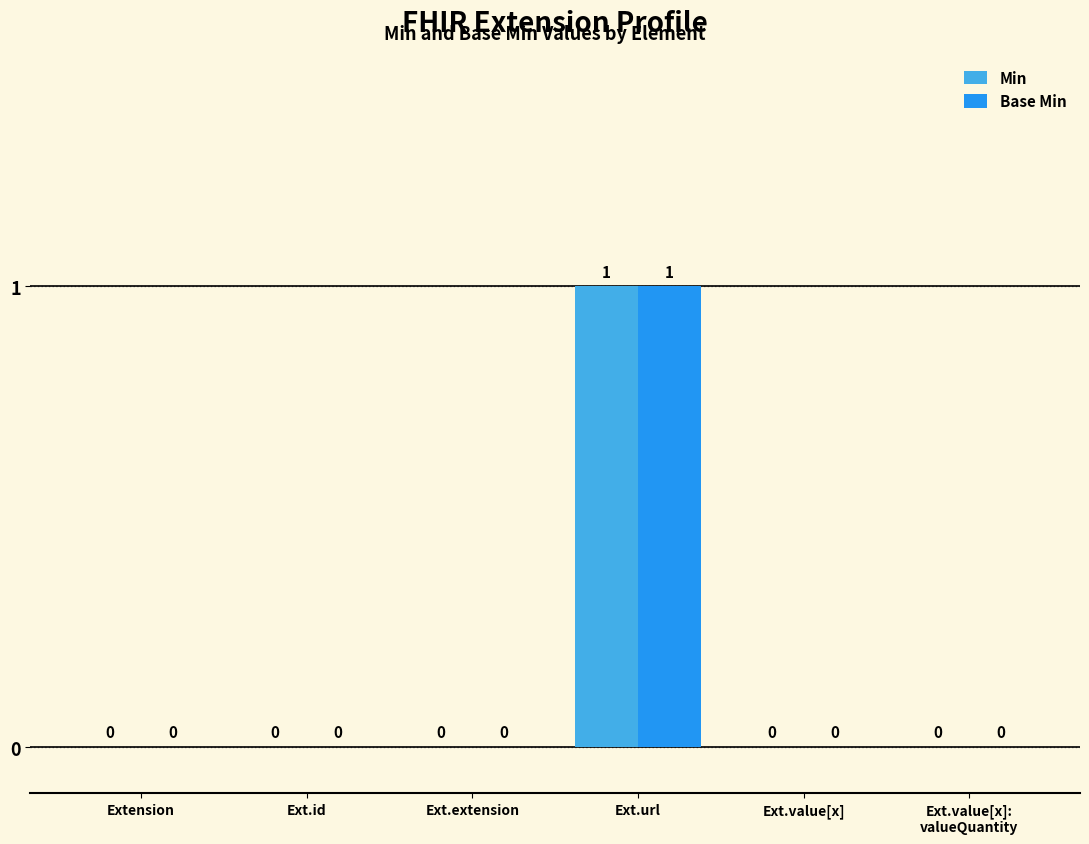

True or false: Min has a value of 0 at Ext.id.

True